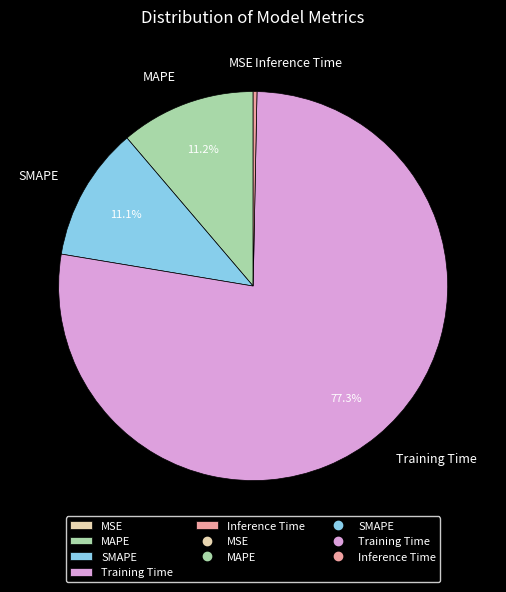

Which has a higher value, Training Time or MAPE?

Training Time